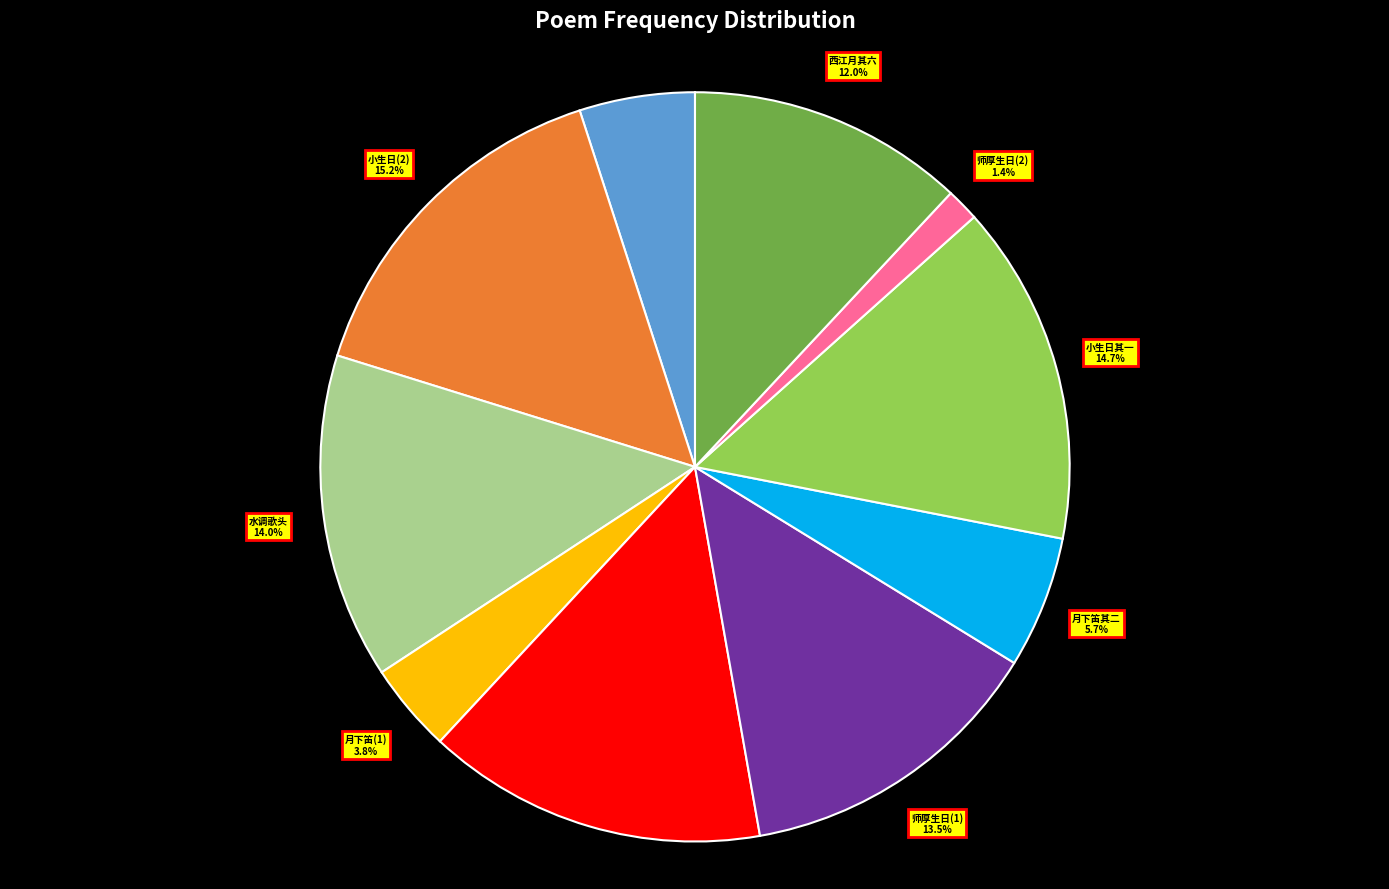

What is the ratio of the value at 月下笛(1) to the value at 月下笛其二?

0.7